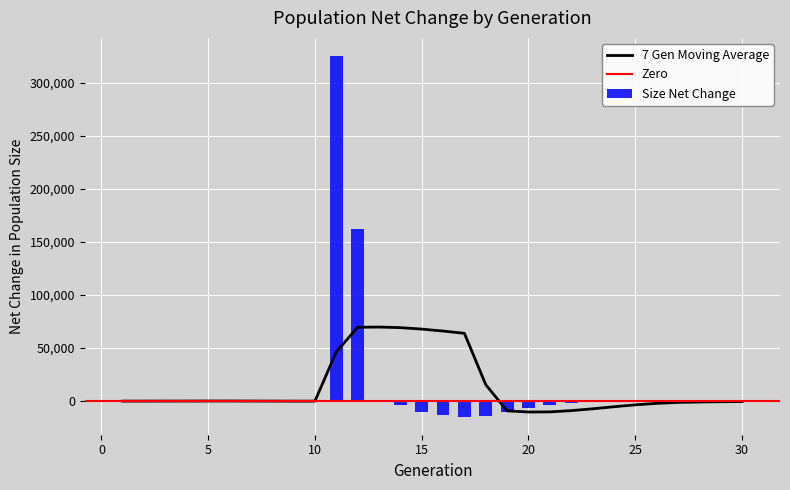

What is the sum of all Size Net Change values?

408246